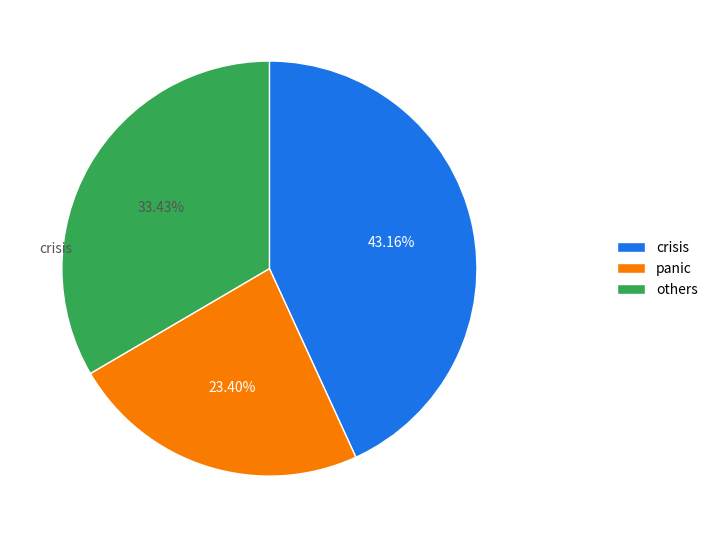

How many segments does this pie chart have?

3